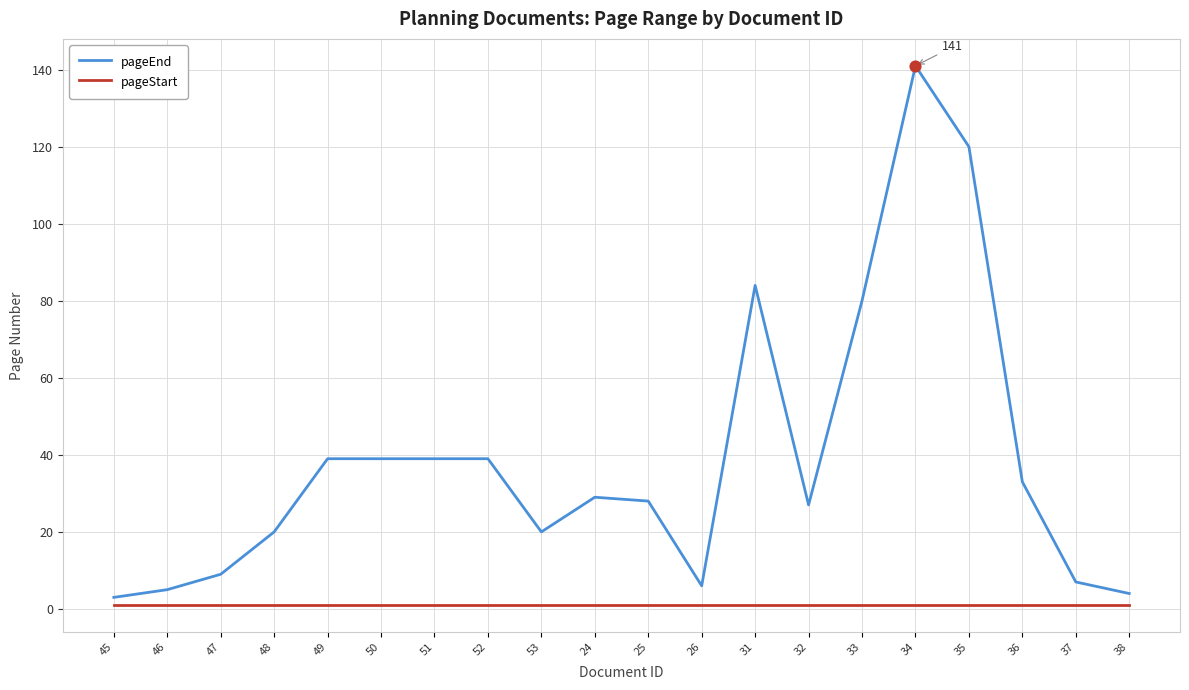

At 51, list the series in order from largest to smallest.

pageEnd, pageStart